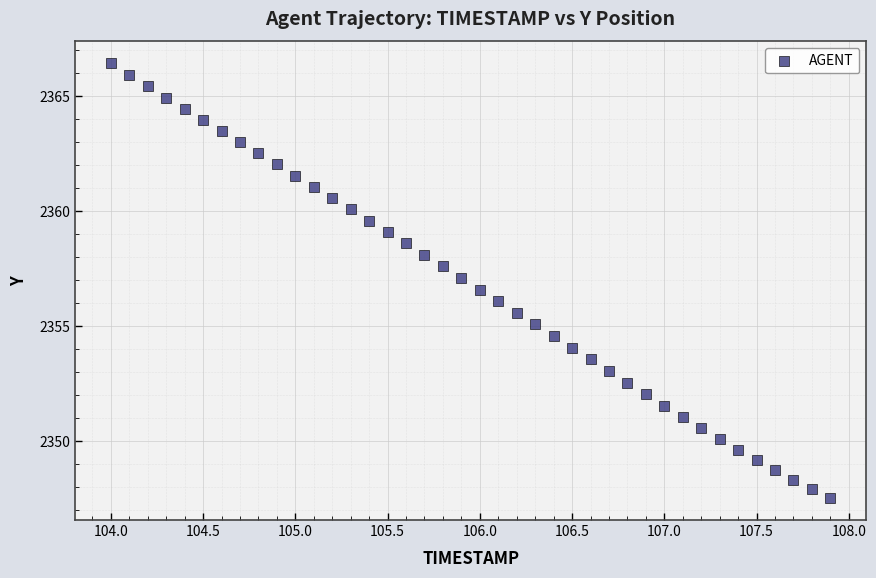

What is the range of X values (max minus min)?

3.9